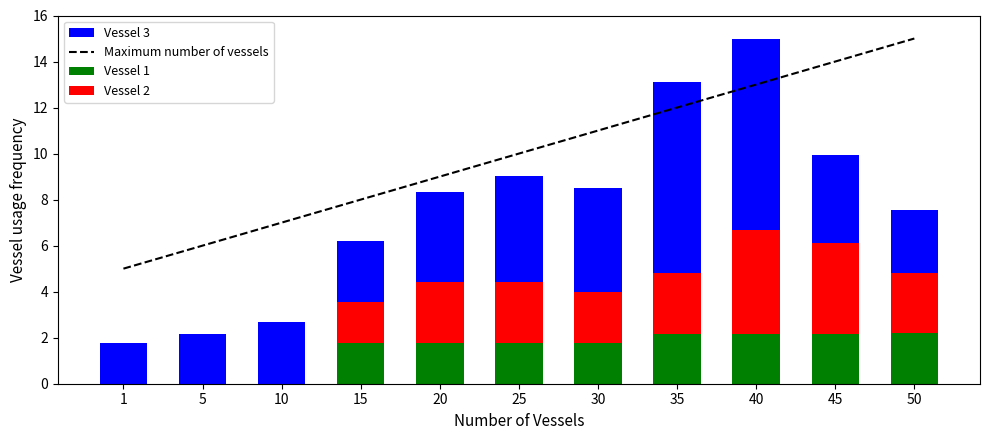

Reading left to right, what are all the values shown in this chart?

Maximum number of vessels: 5.0	6.0	7.0	8.0	9.0	10.0	11.0	12.0	13.0	14.0	15.0
Vessel 1: 0.0	0.0	0.0	1.8	1.8	1.8	1.8	2.2	2.2	2.2	2.2
Vessel 2: 0.0	0.0	0.0	1.8	2.7	2.7	2.2	2.6	4.5	3.9	2.6
Vessel 3: 1.8	2.2	2.7	2.7	3.9	4.6	4.5	8.3	8.3	3.8	2.7